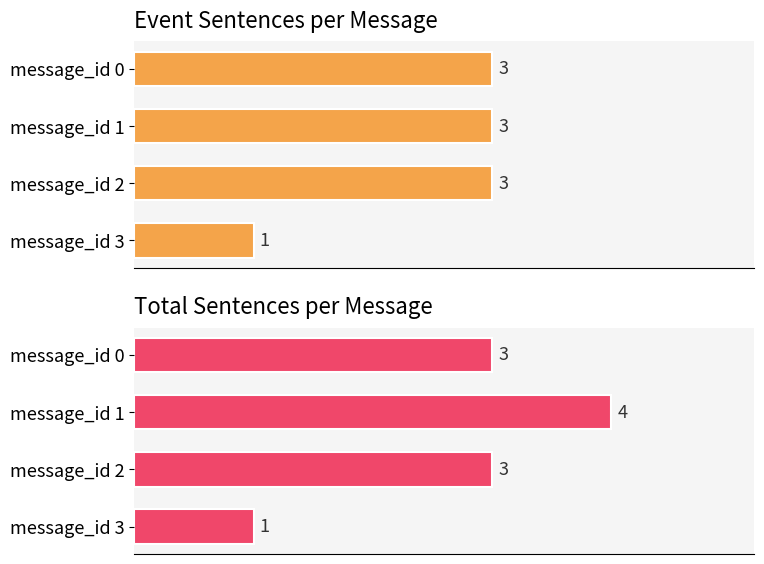

True or false: Total Sentences has a value of 3 at message_id 0.

True